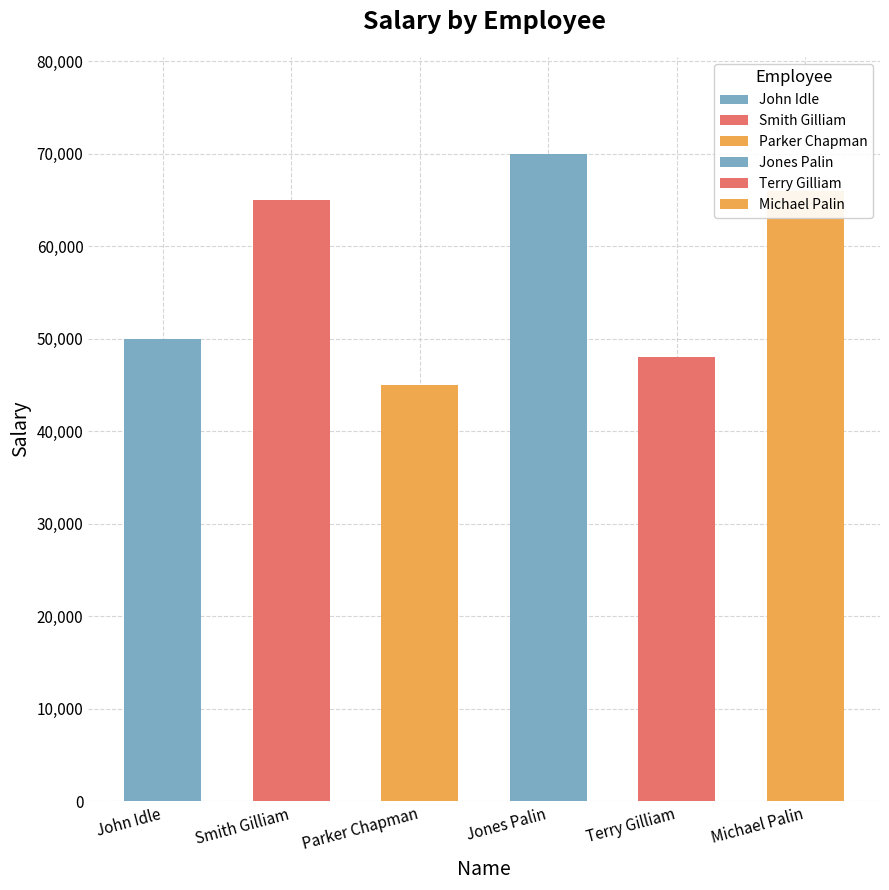

Reading left to right, transcribe all the data shown in this chart.

50000	65000	45000	70000	48000	66000